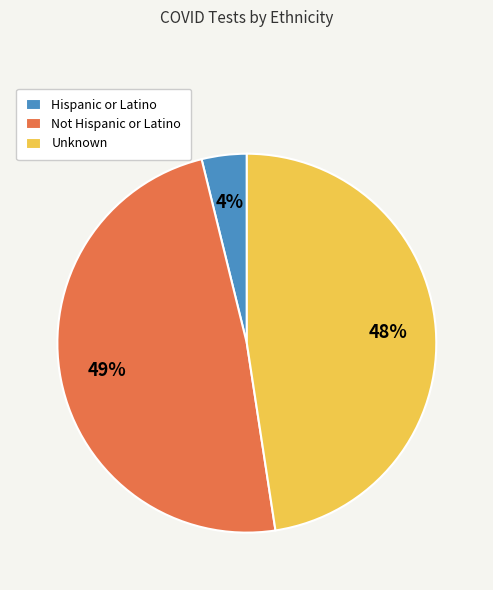

To the nearest percent, what percentage of the pie is Hispanic or Latino?

4%